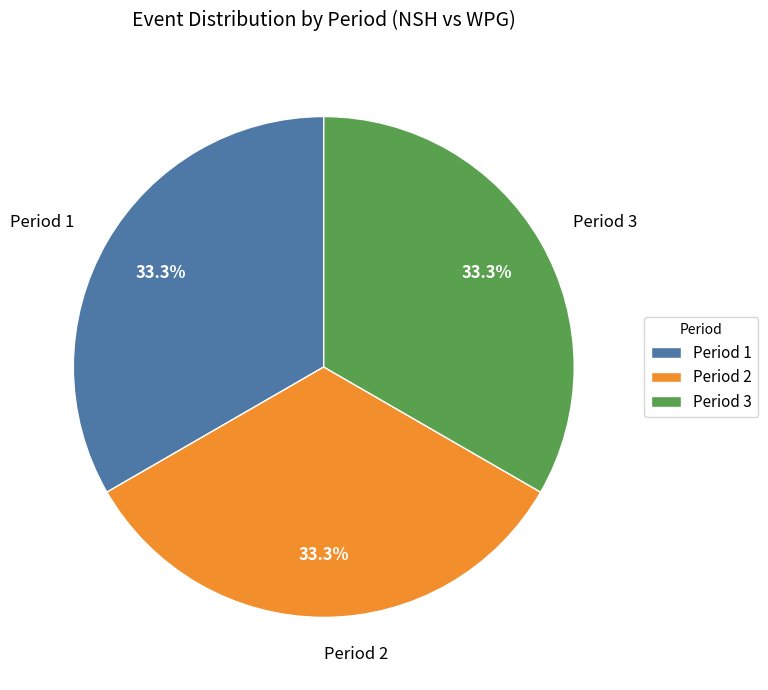

Does any single category account for the majority?

No